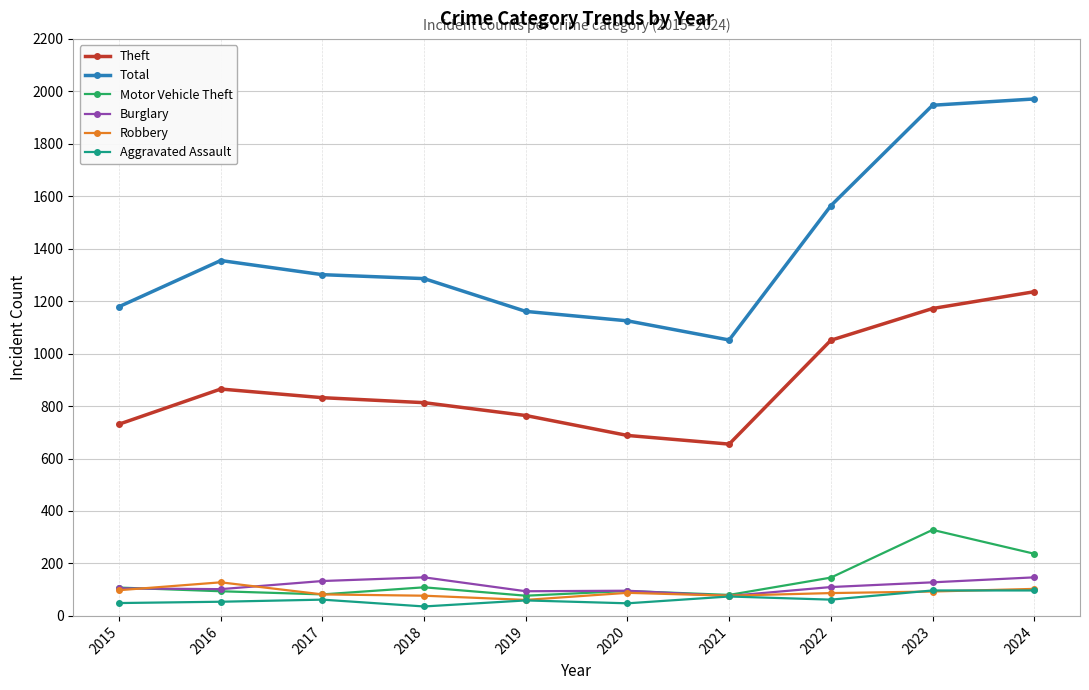

What is the sum of the Burglary values at 2022 and 2019?

204